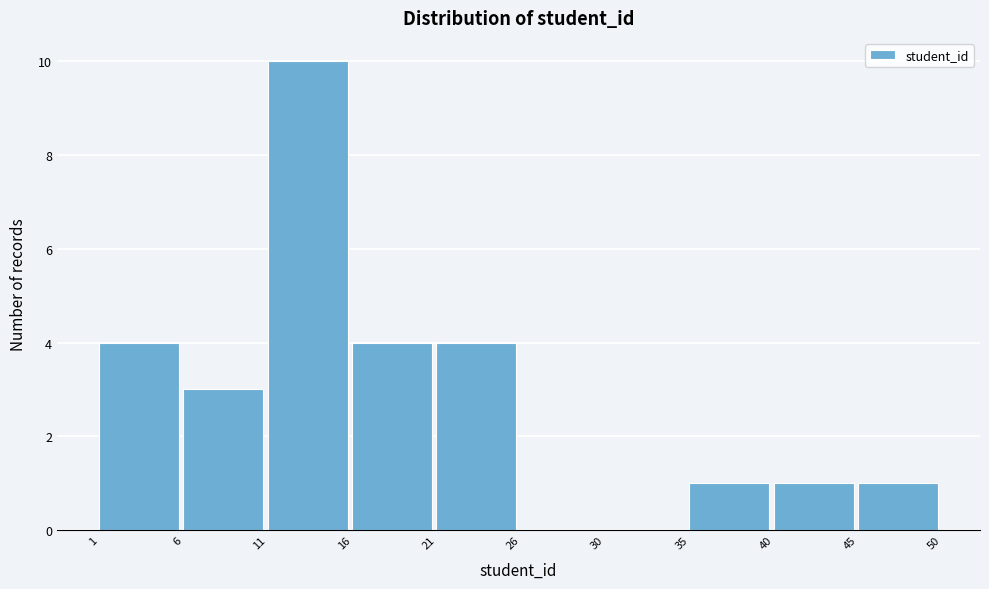

How tall is the bar that spans 40 to 45 on the x-axis? The values are not printed on the chart, so give them approximately, as read against the axis.

1